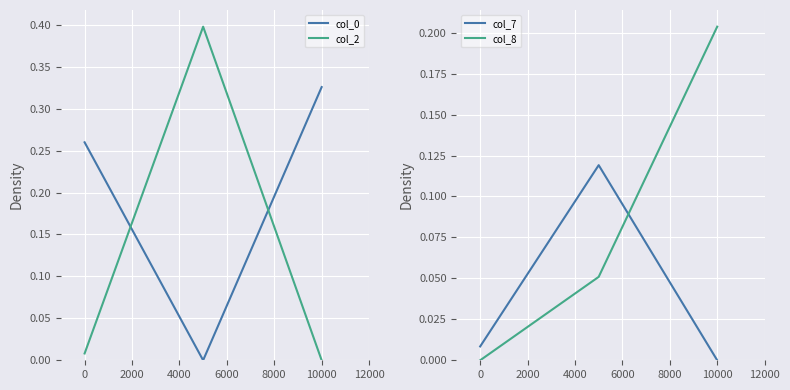

Is it true that col_2 equals 0.2 at 10000?

False